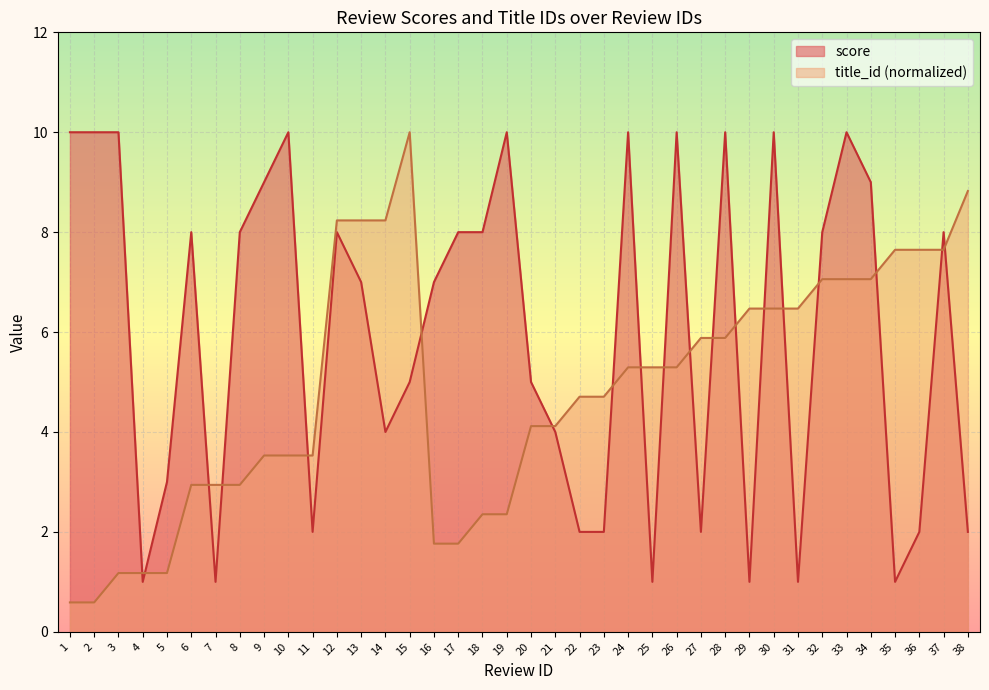

Count the score values in the range 2 to 10.

32